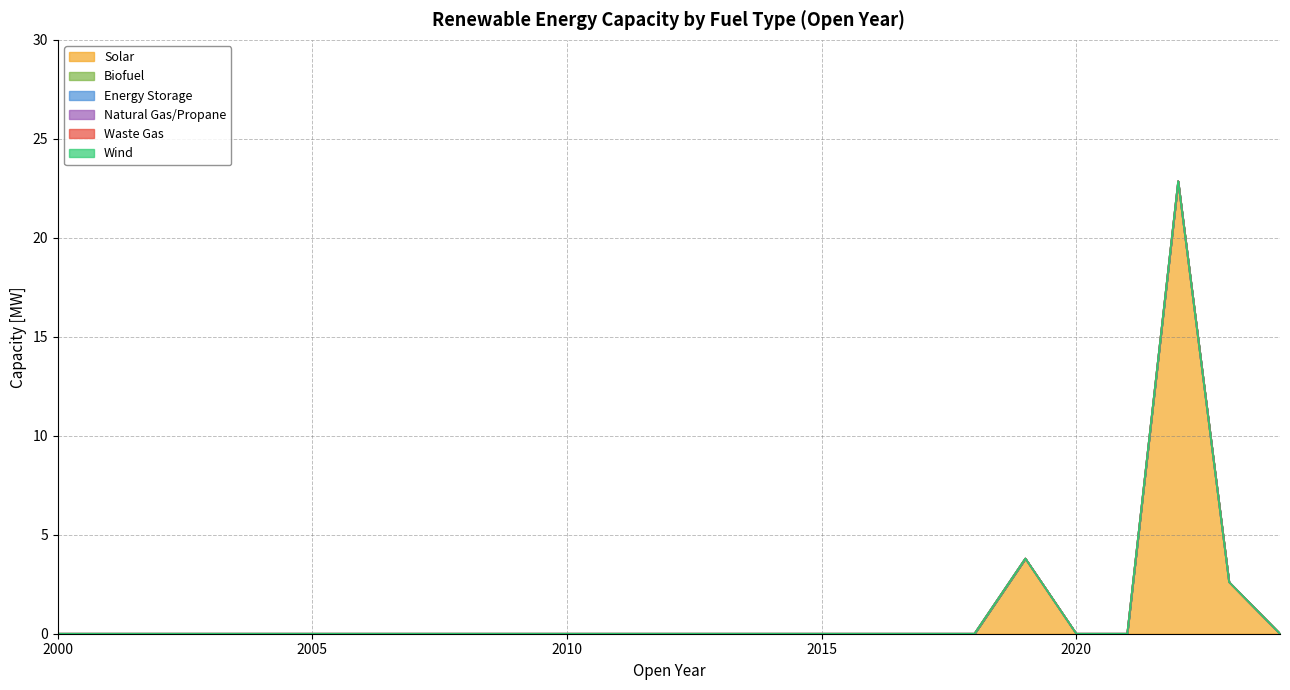

List the labels in order of Biofuel value, smallest first.

2000, 2001, 2002, 2003, 2004, 2005, 2006, 2007, 2008, 2009, 2010, 2011, 2012, 2013, 2014, 2015, 2016, 2017, 2018, 2019, 2020, 2021, 2022, 2023, 2024